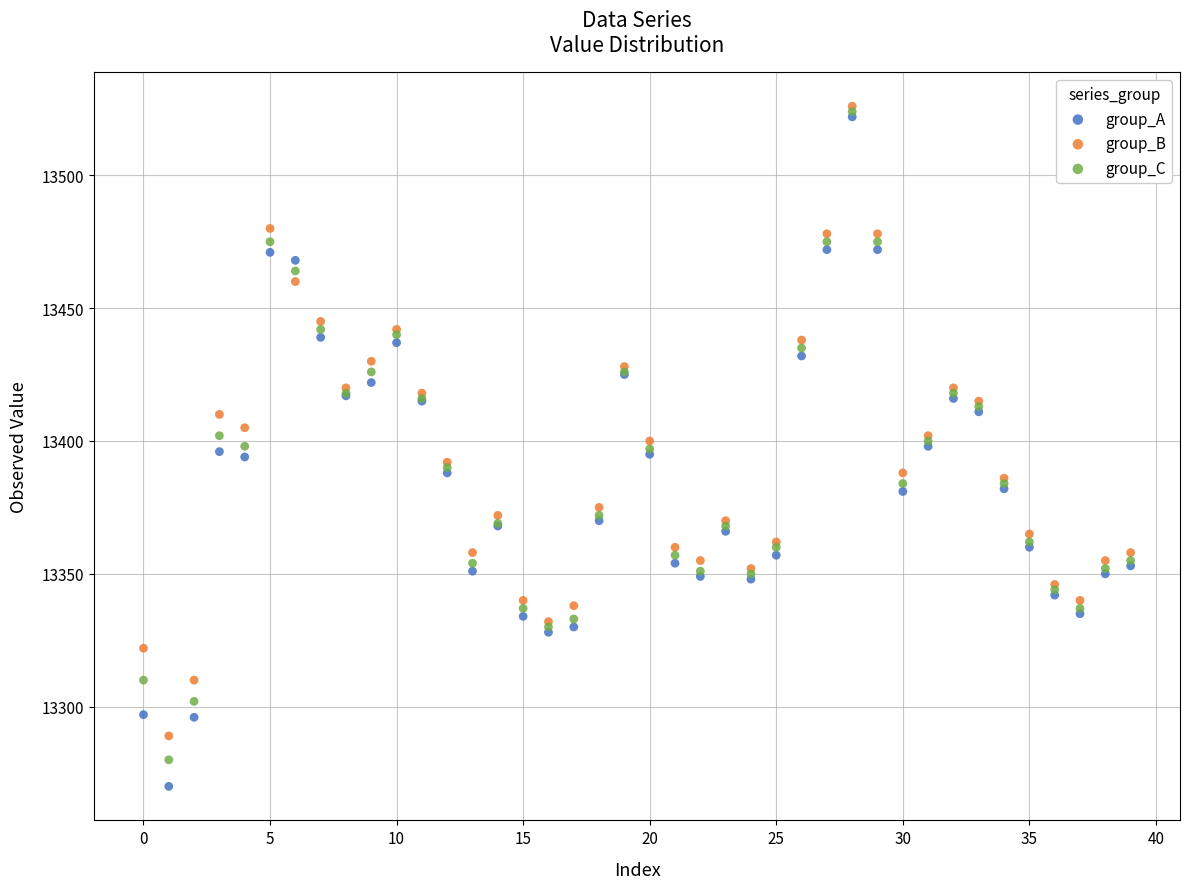

What are all the series names shown in the legend?

group_A, group_B, group_C